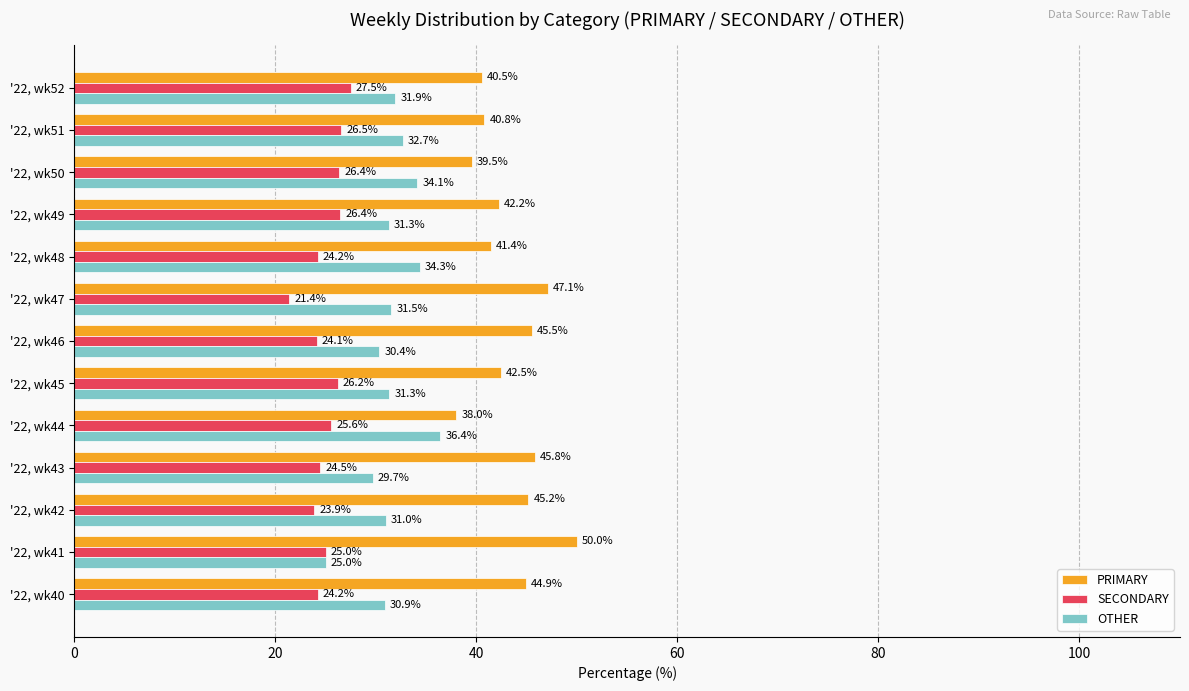

Is it true that OTHER equals 46.7 at '22, wk48?

False